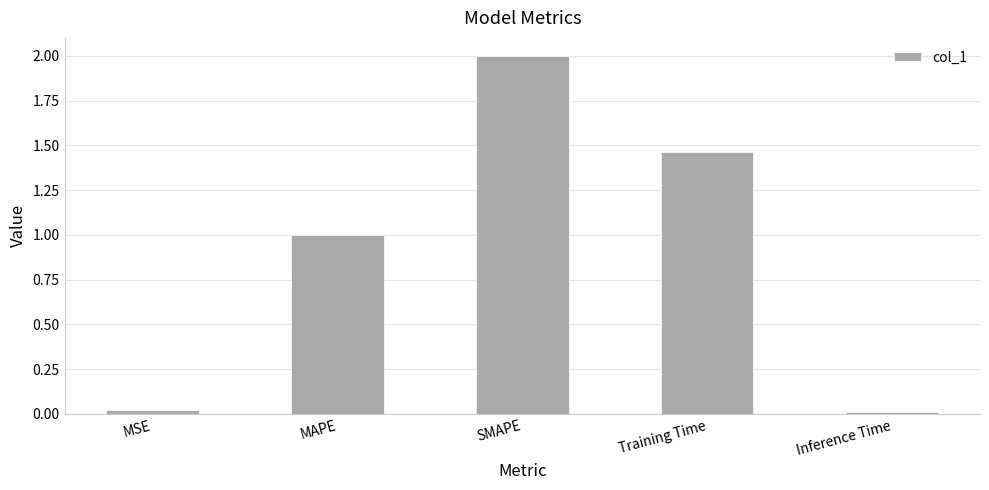

True or false: the data shows 1.0 at MAPE.

True